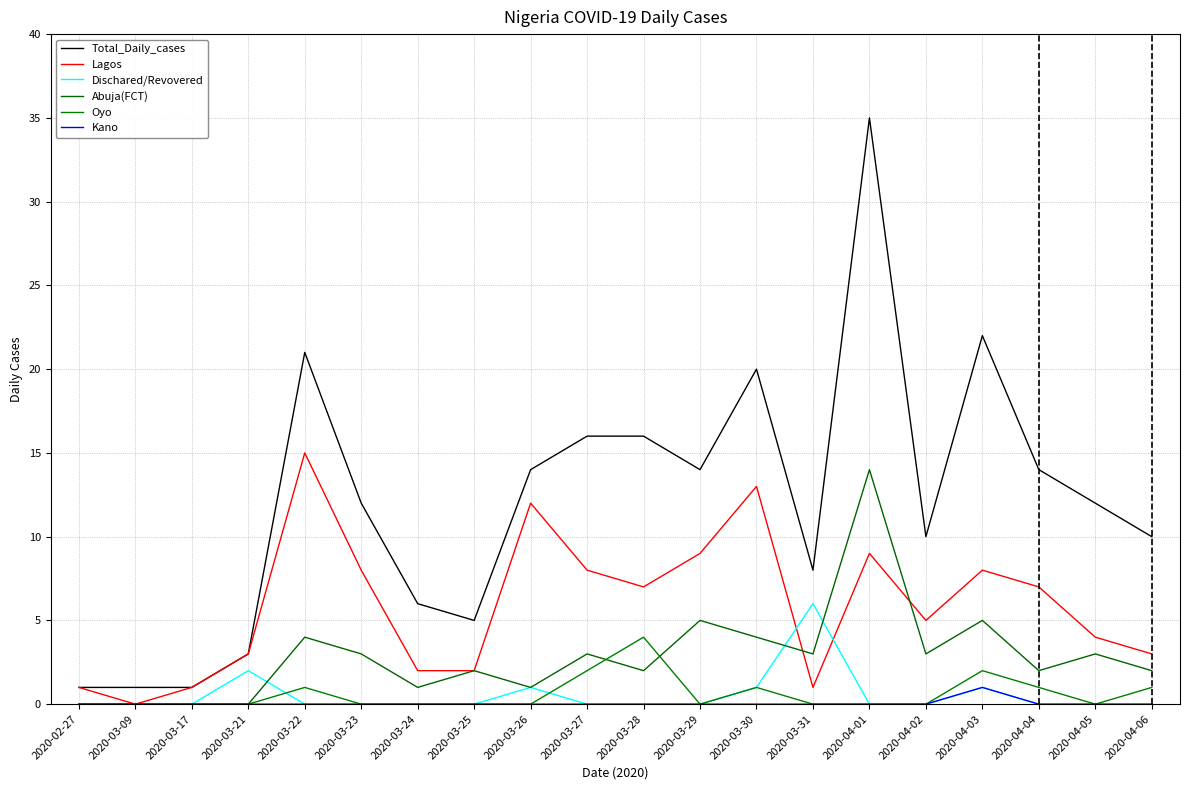

What is the average value of the Lagos series?

6